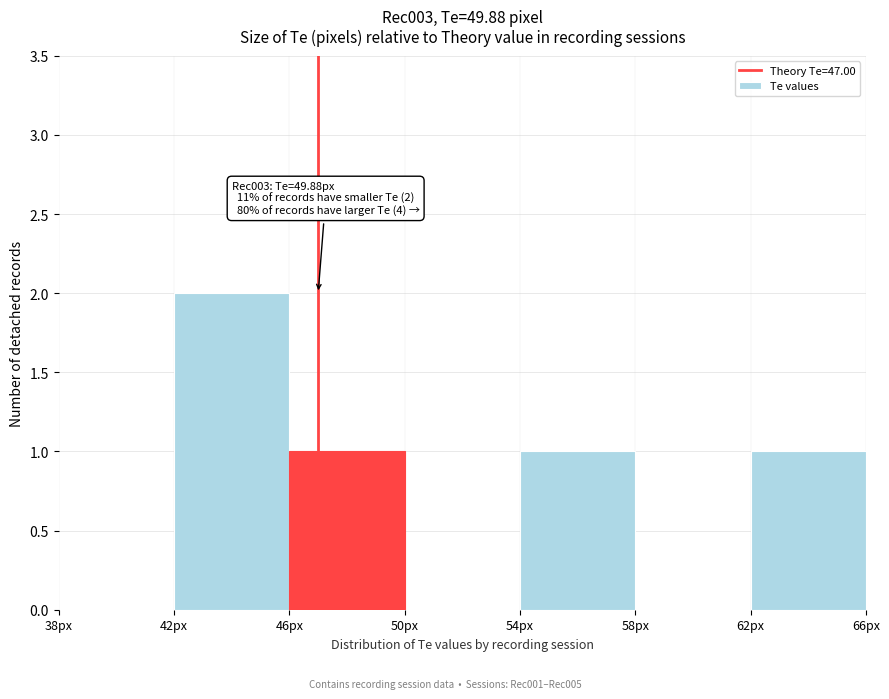

Over which range of the x-axis is the bar tallest?

42 to 46